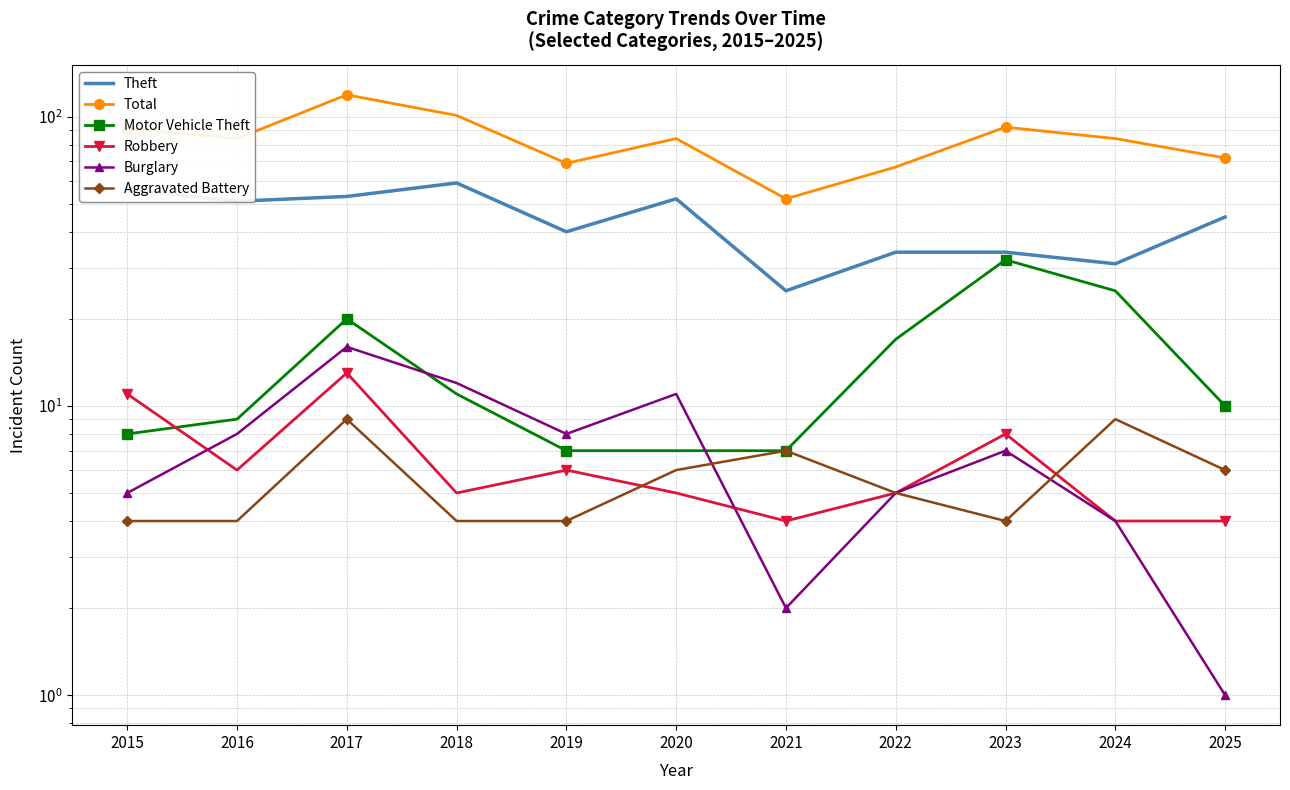

Where is Motor Vehicle Theft nearest to the value 19?

2017